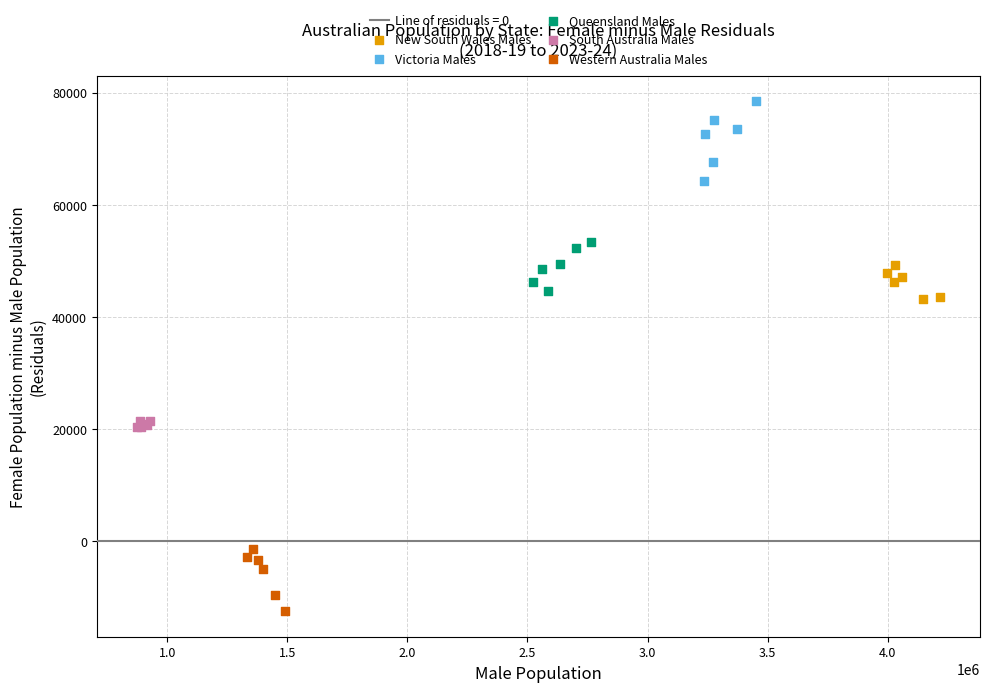

Which series reaches the minimum Y coordinate?

Western Australia Males